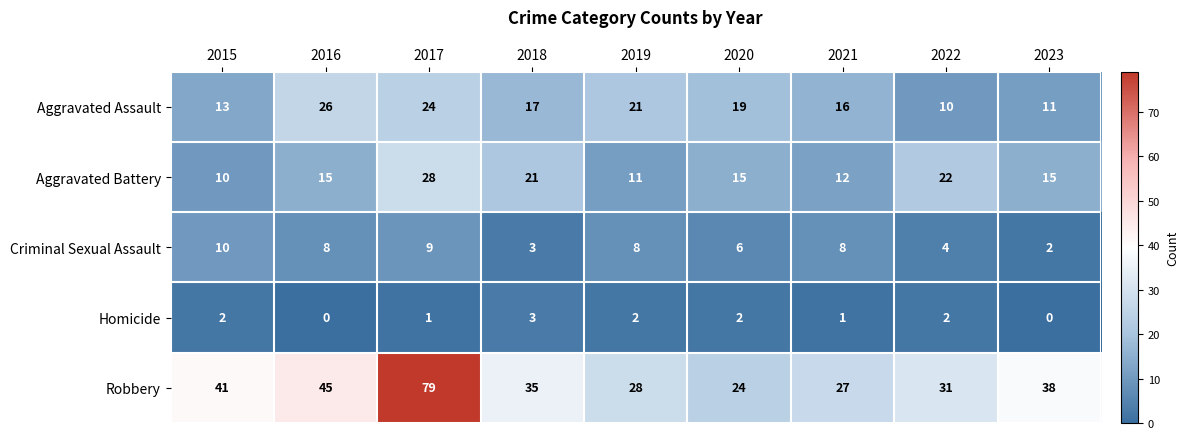

What is the difference between the highest and lowest values at 2017?

78